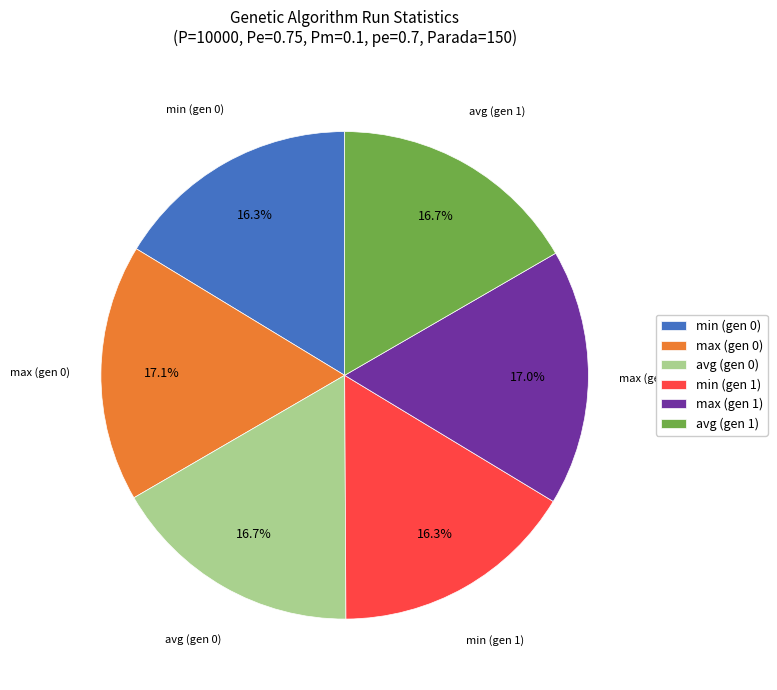

How many segments does this pie chart have?

6